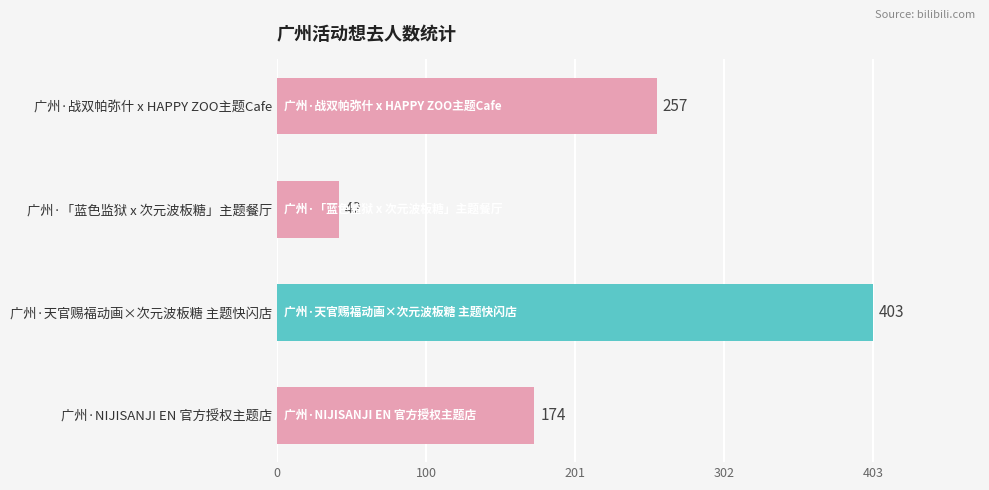

What is the label of the 1st bar from the bottom?

广州·NIJISANJI EN 官方授权主题店